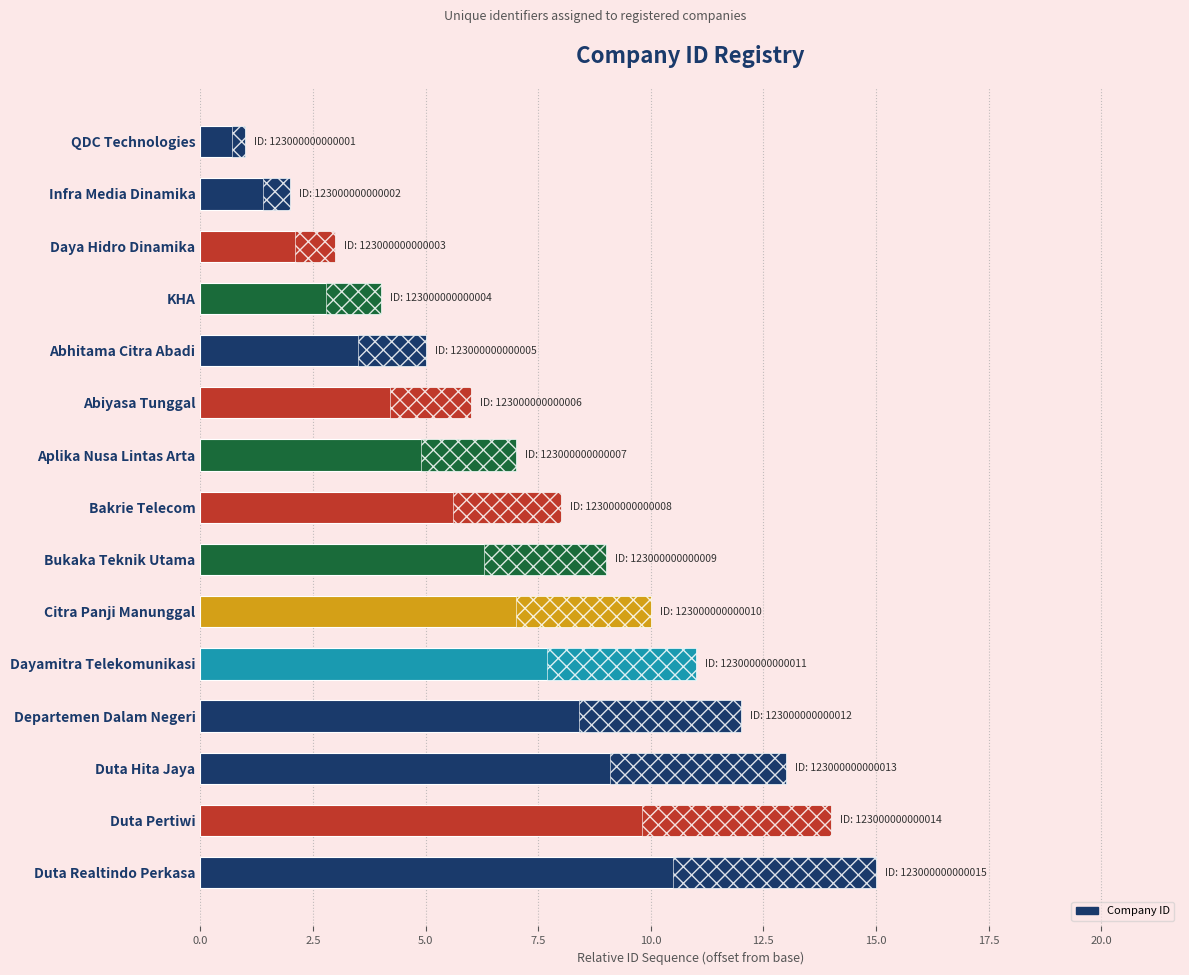

What is the average value?

8